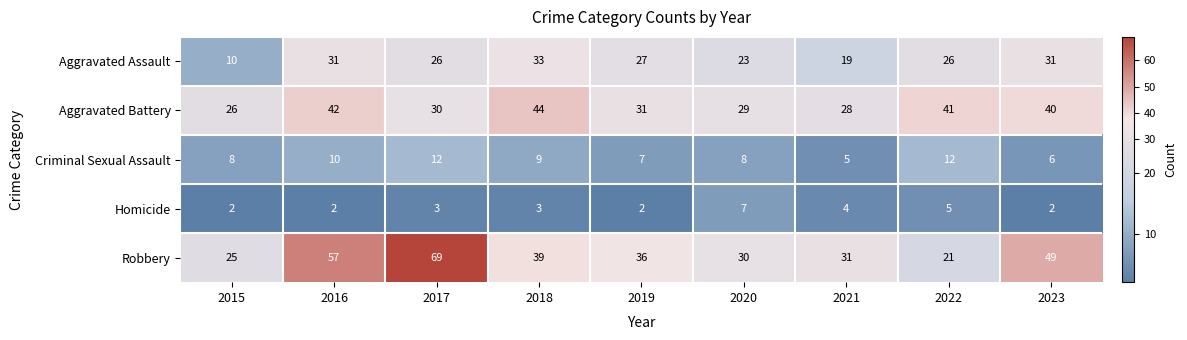

What is the total value across all series at 2015?

71